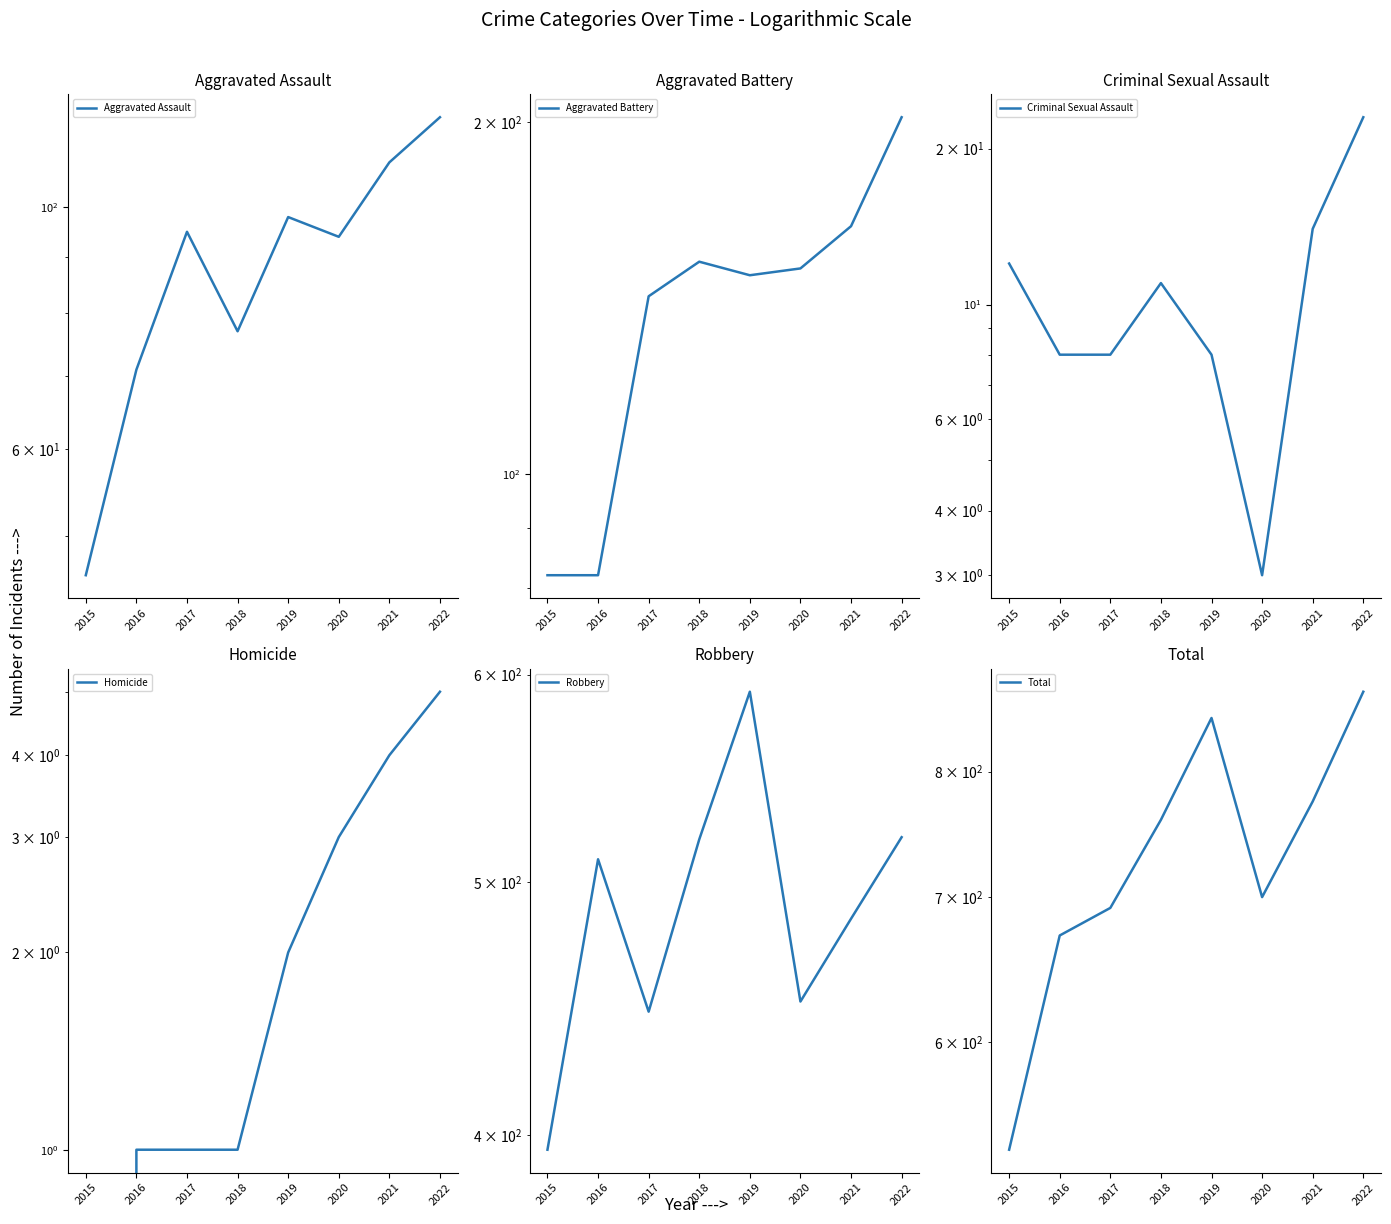

At which label does Aggravated Assault reach its peak?

2022